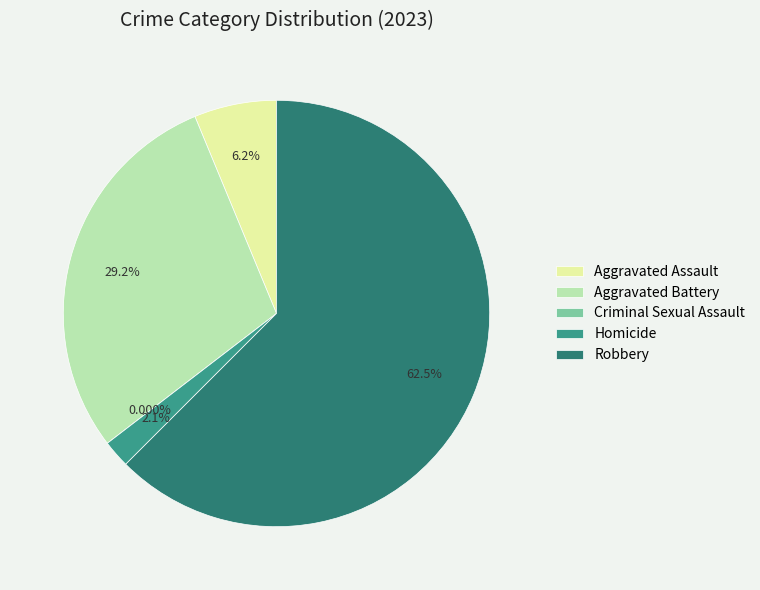

To the nearest percent, what is the difference between the Robbery and Aggravated Assault slice percentages?

56%